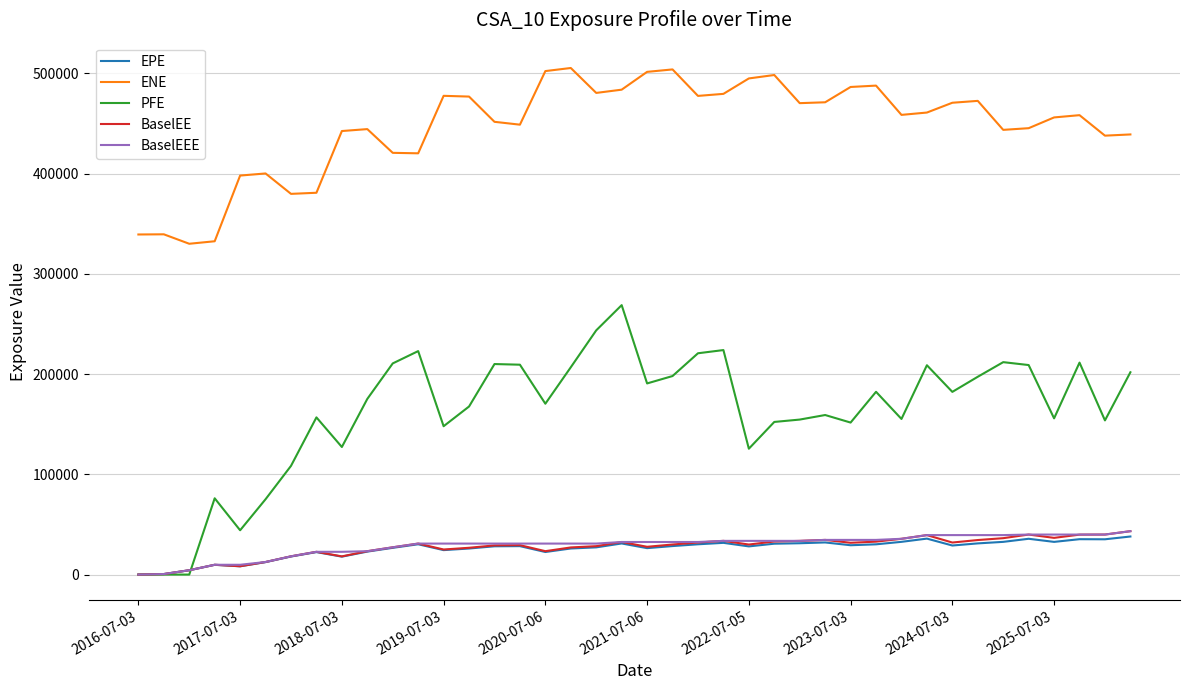

True or false: ENE has more than 2 interior local peaks.

True